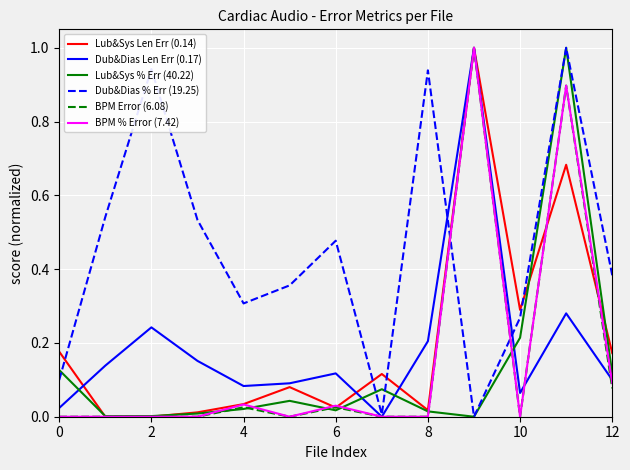

Which series has the largest total across all categories?

Dub&Dias % Err (19.25)